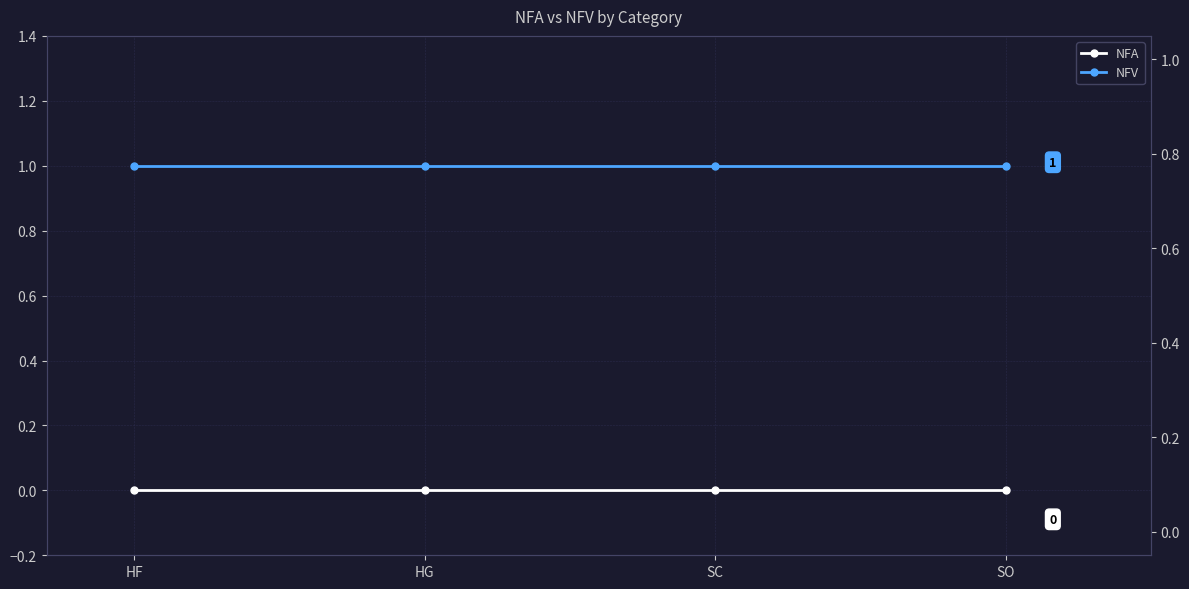

What is the label of the 2nd point from the left?

HG